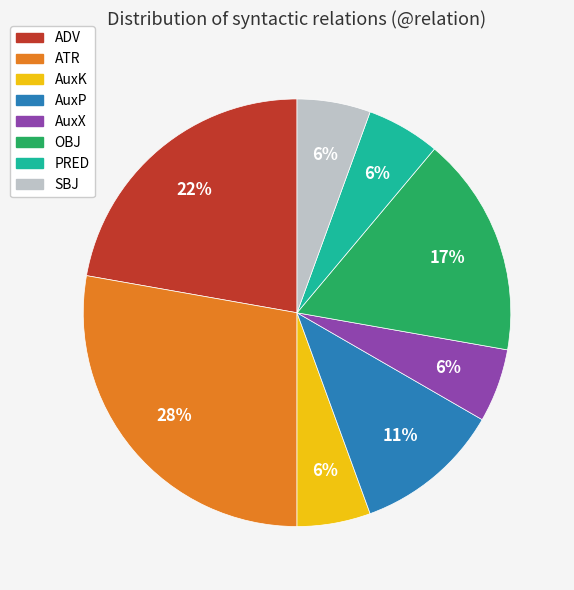

What percentage is the SBJ slice, to the nearest percent?

6%